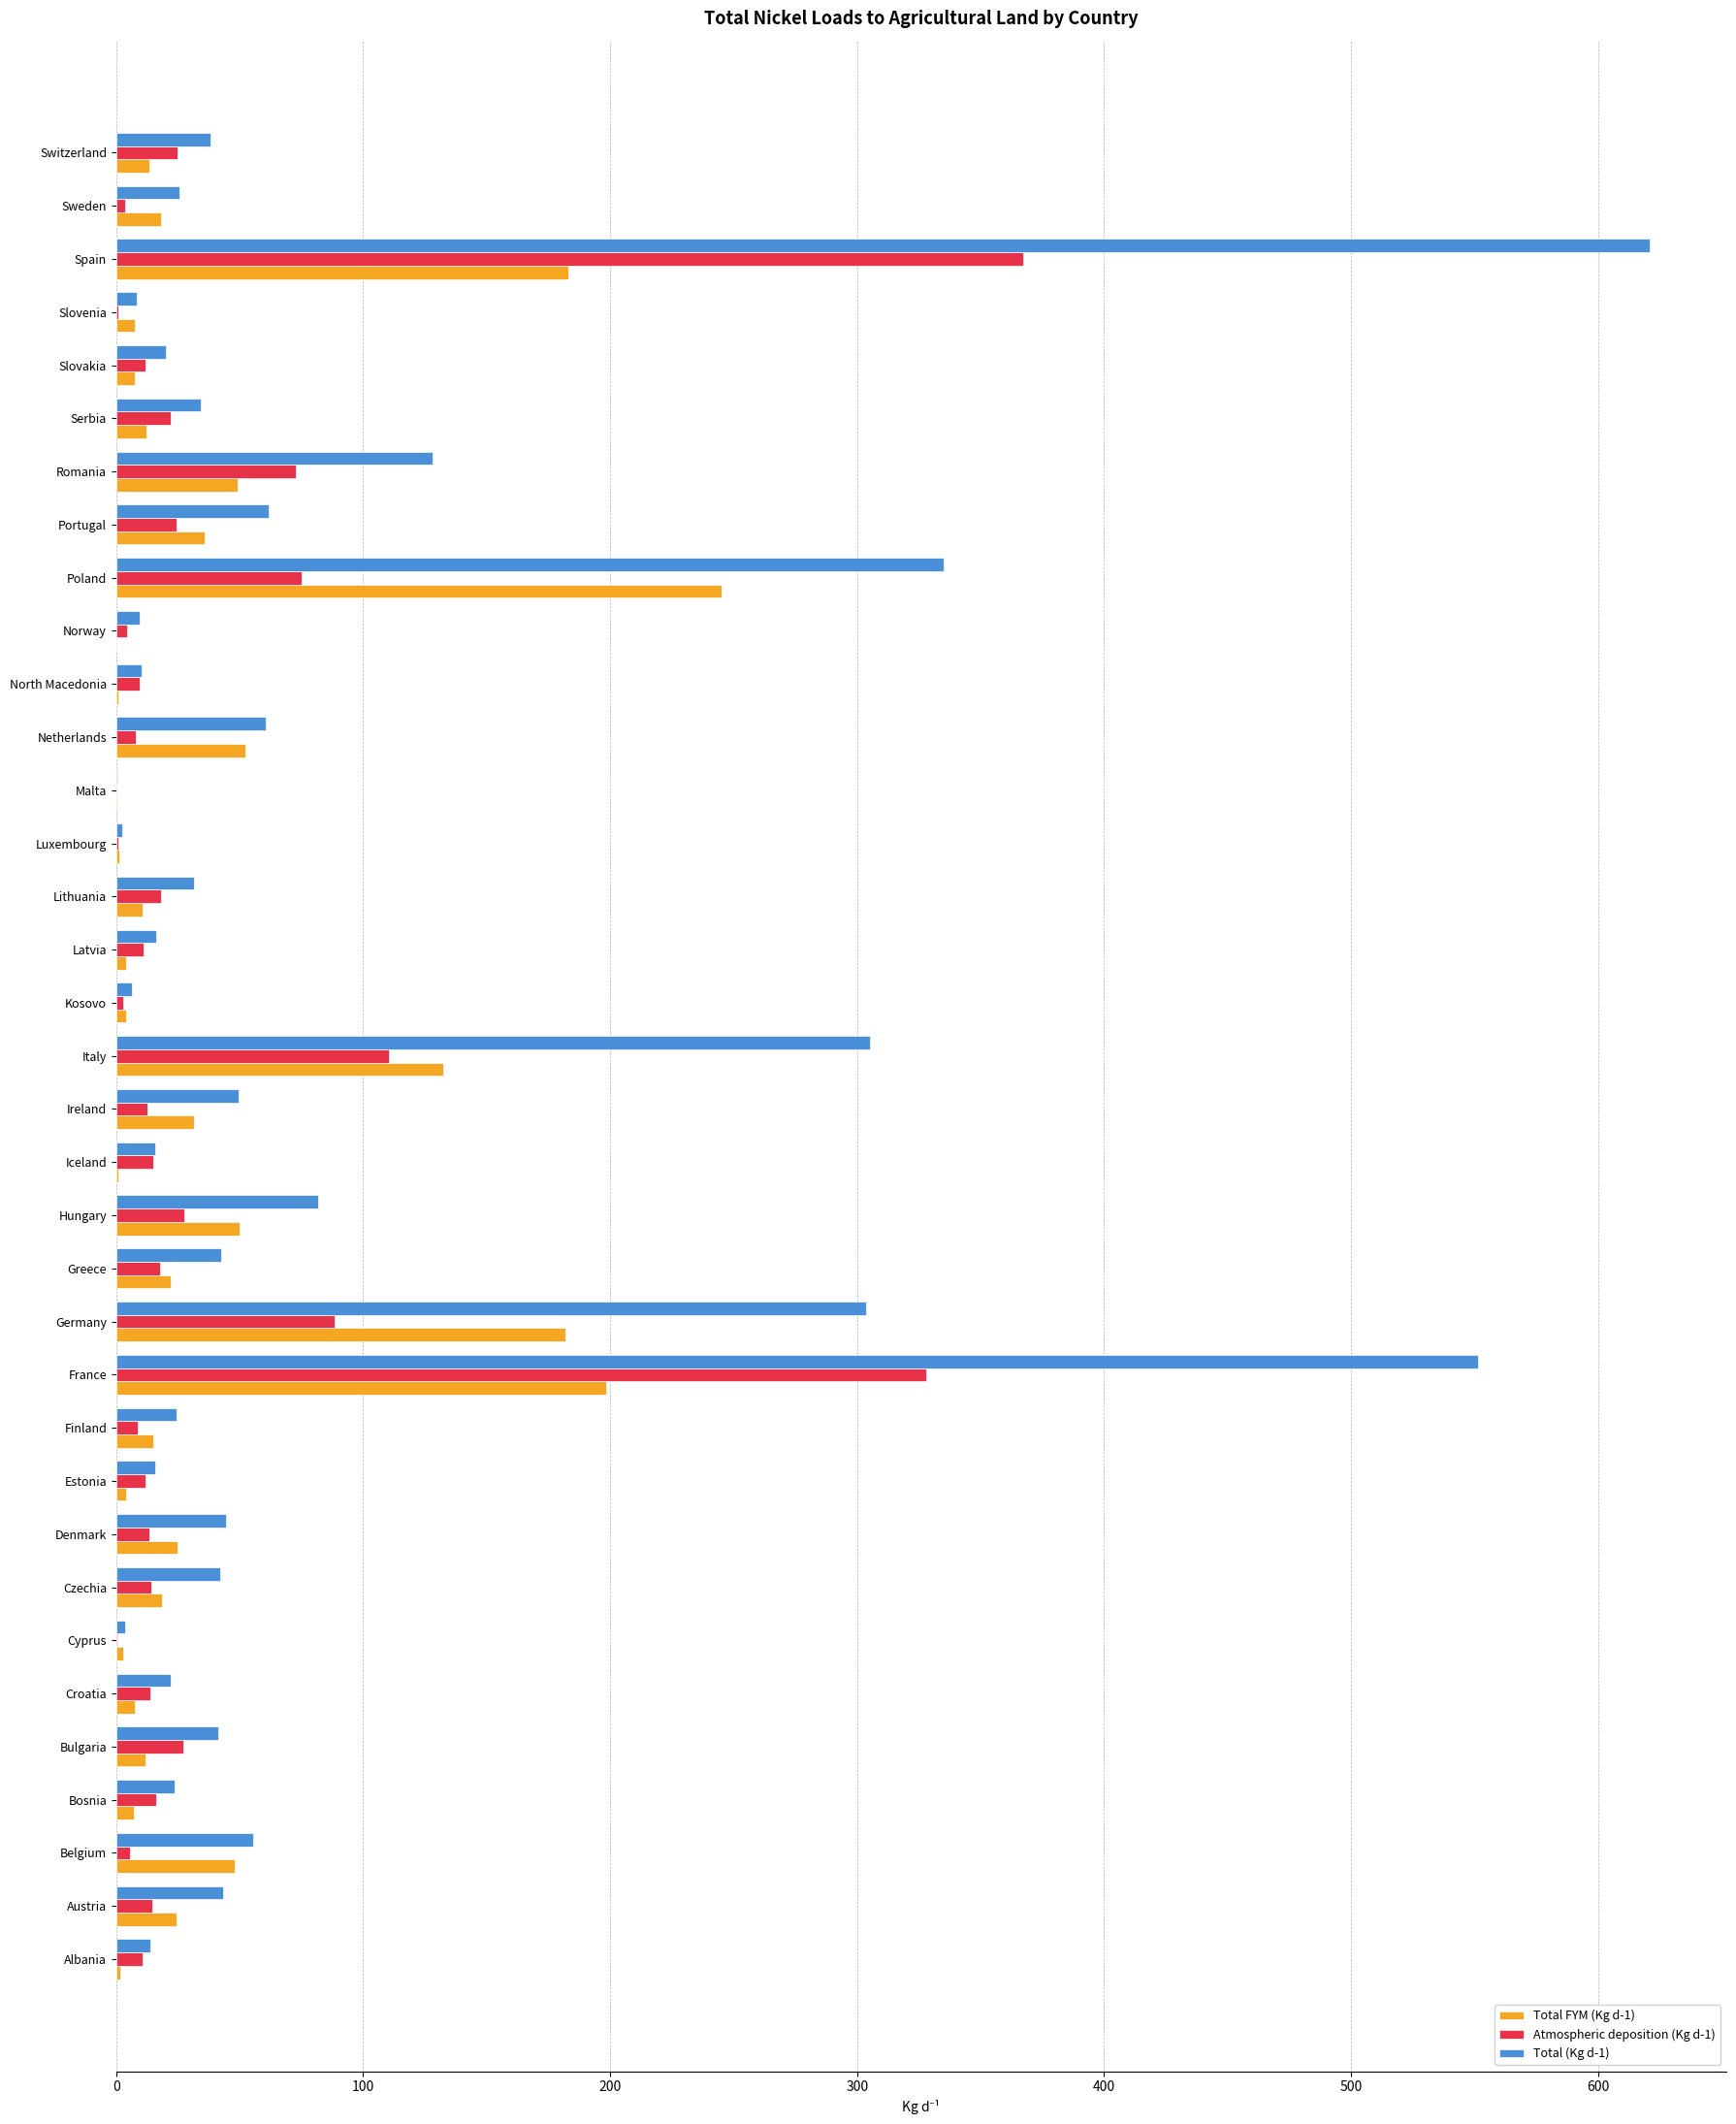

What is the sum of all Atmospheric deposition (Kg d-1) values?

1394.1